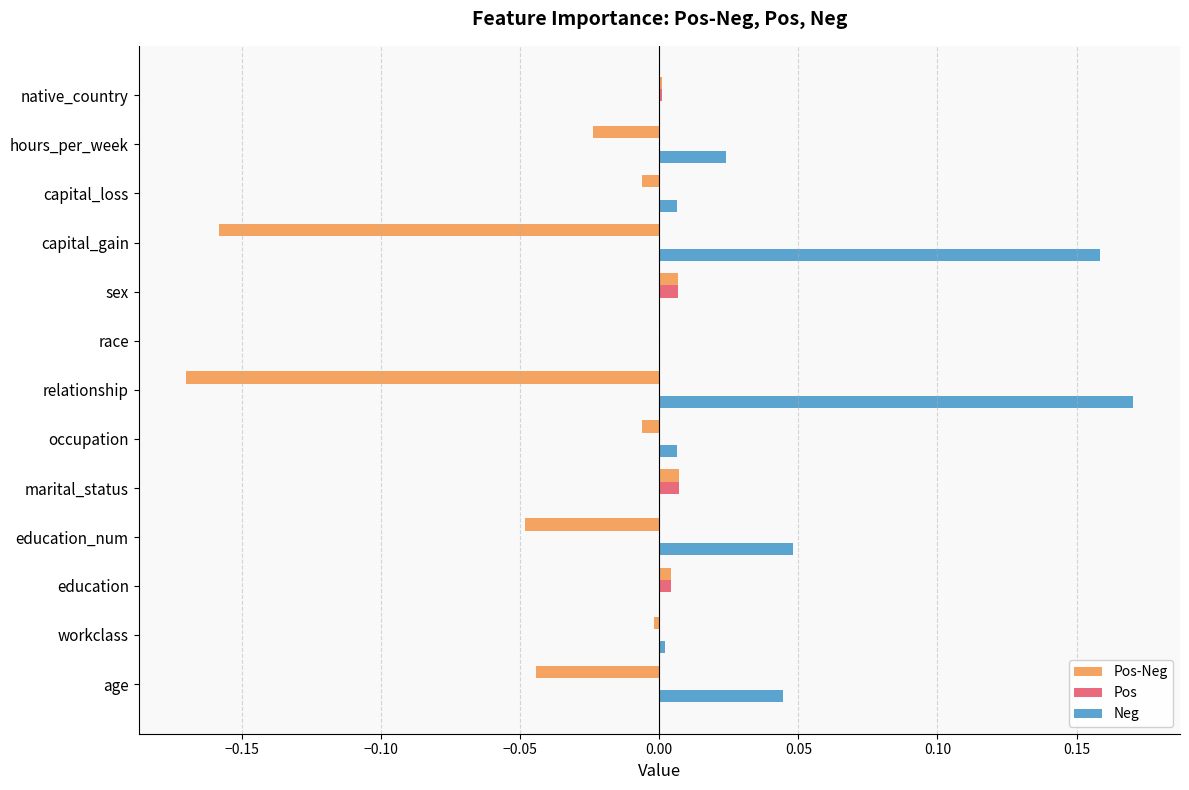

Which category has the highest value in the Neg series?

relationship